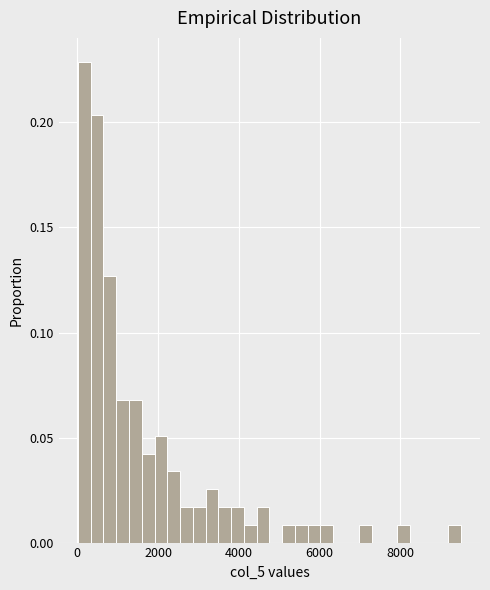

Around what value on the x-axis is the tallest bar? Give the approximate position of its centre, as read against the axis.

200